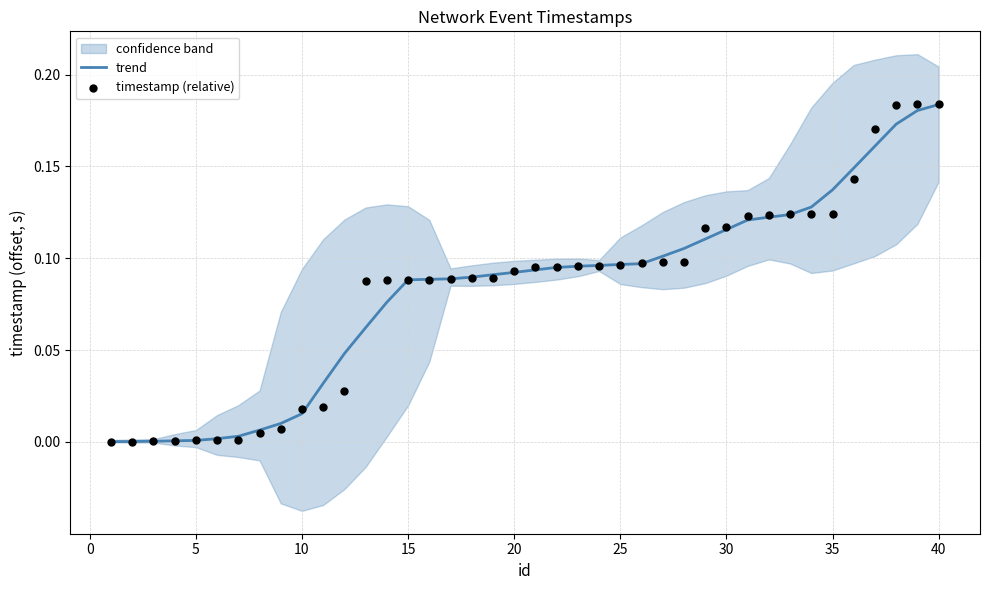

Which series has the largest total across all categories?

timestamp (relative)